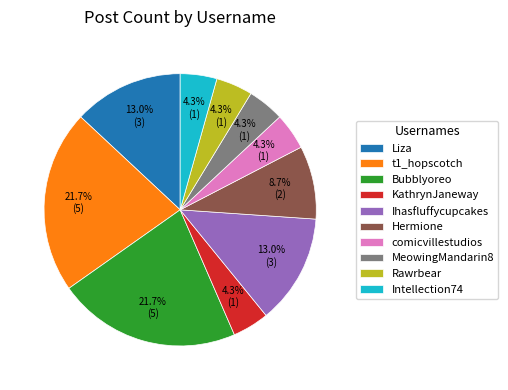

Does Ihasfluffycupcakes represent more than half of the total?

No